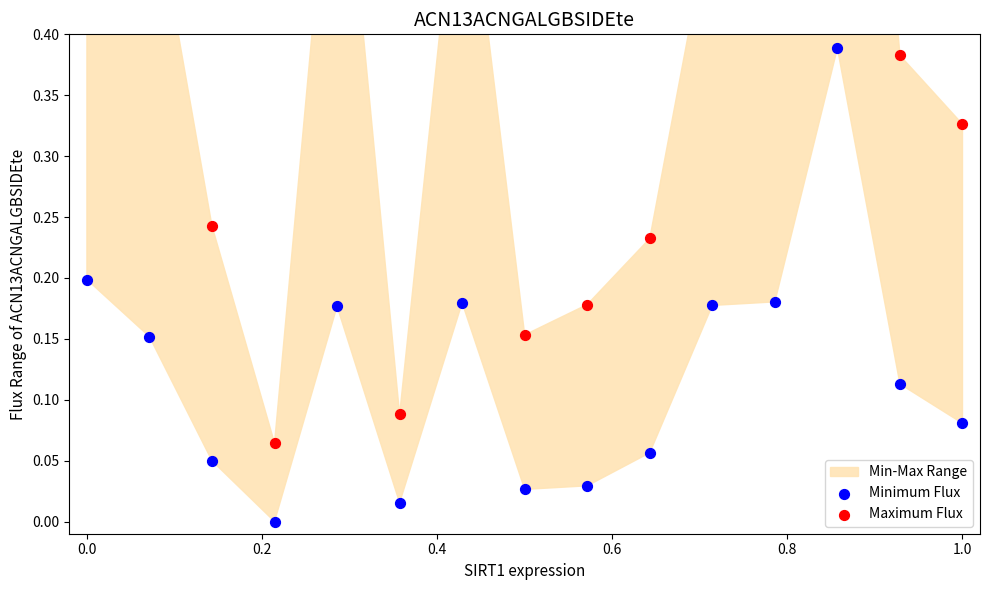

Which series reaches the maximum Y coordinate?

Maximum Flux